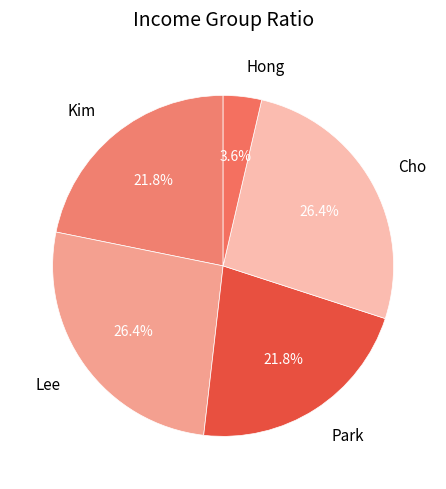

Is there a majority slice in this chart?

No